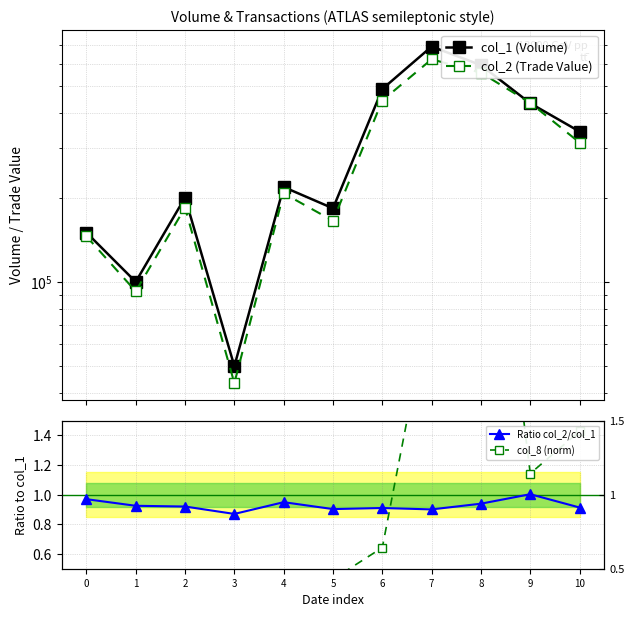

Rank the series at 8 from lowest to highest value.

Ratio col_2/col_1, col_8 (norm), col_2 (Trade Value), col_1 (Volume)